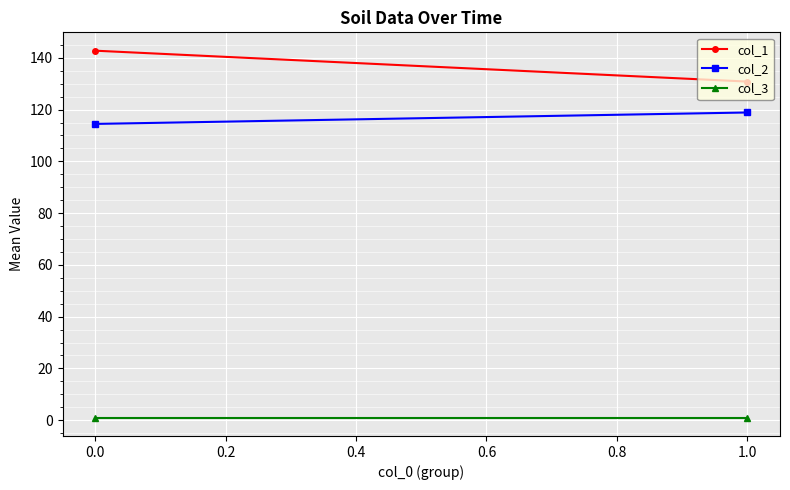

Which series has the widest spread of values?

col_1